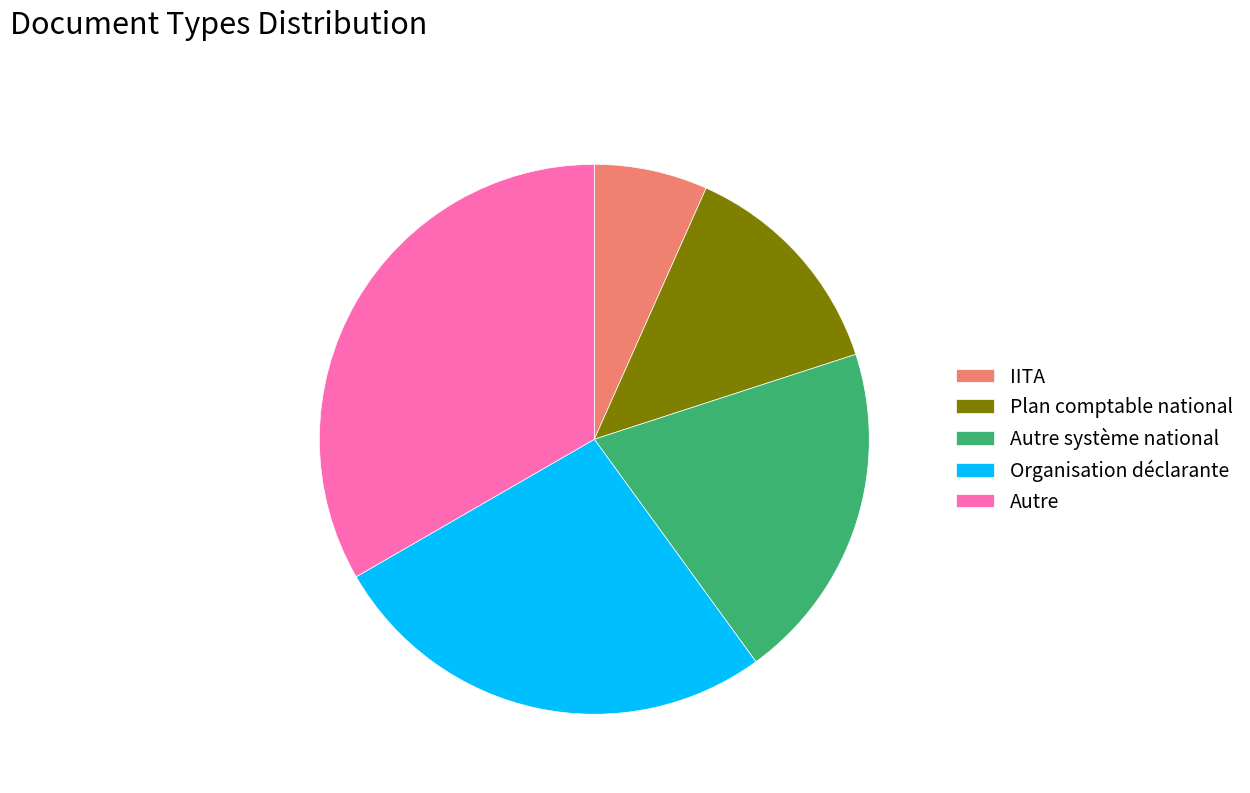

What is the ratio of the value at Autre to the value at IITA?

5.0